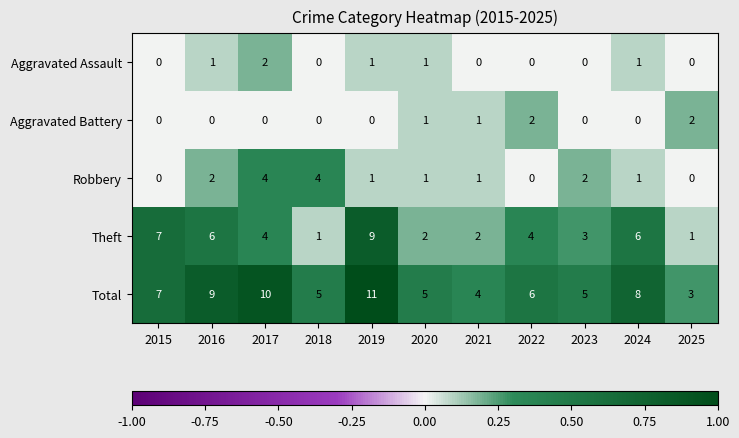

At which category is the sum across all series the highest?

2019